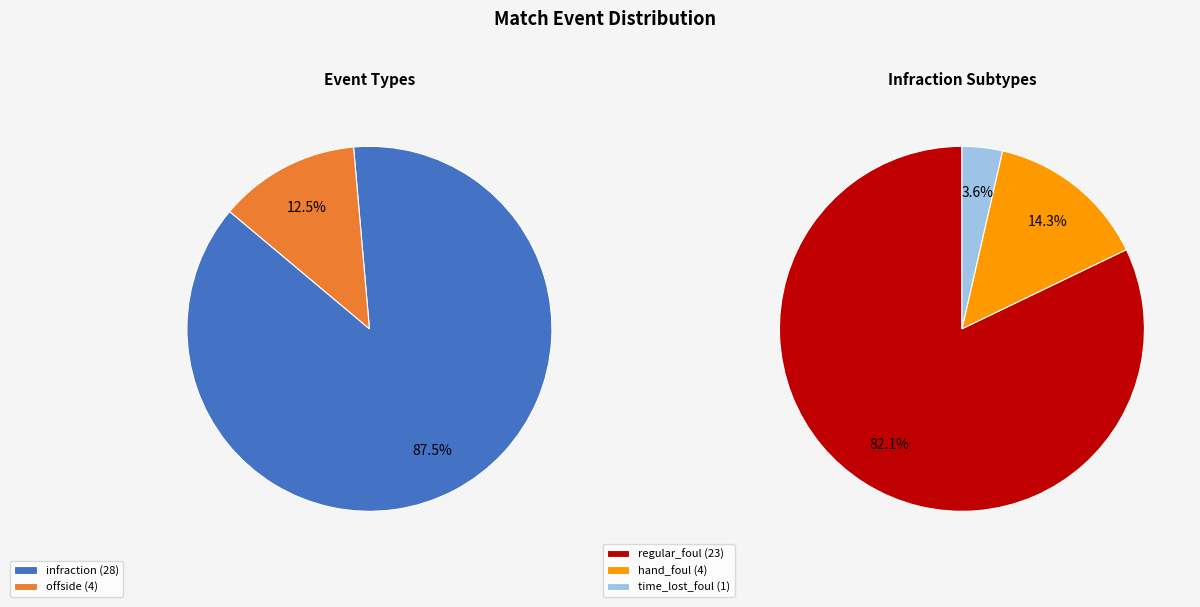

Rank the categories by value from lowest to highest.

offside, infraction